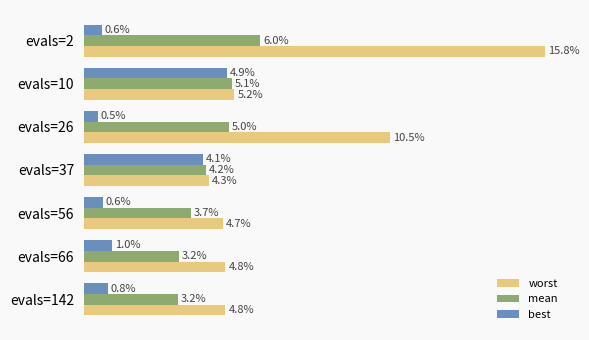

Does the chart contain any negative values?

No